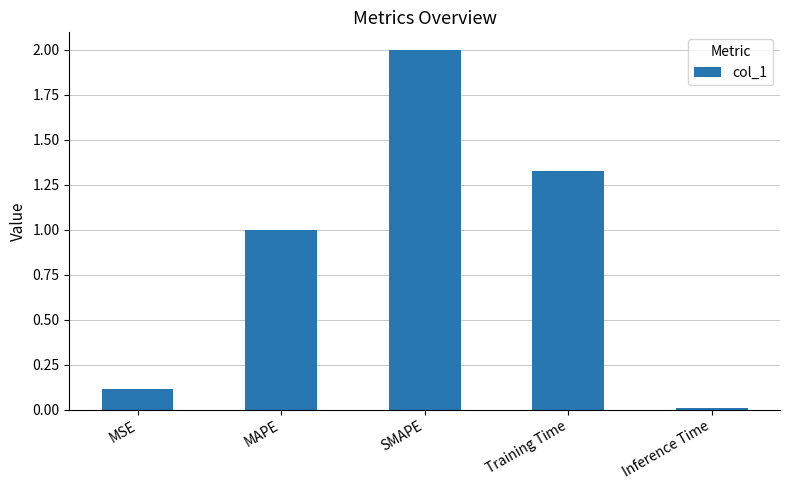

How many bars are there in total?

5